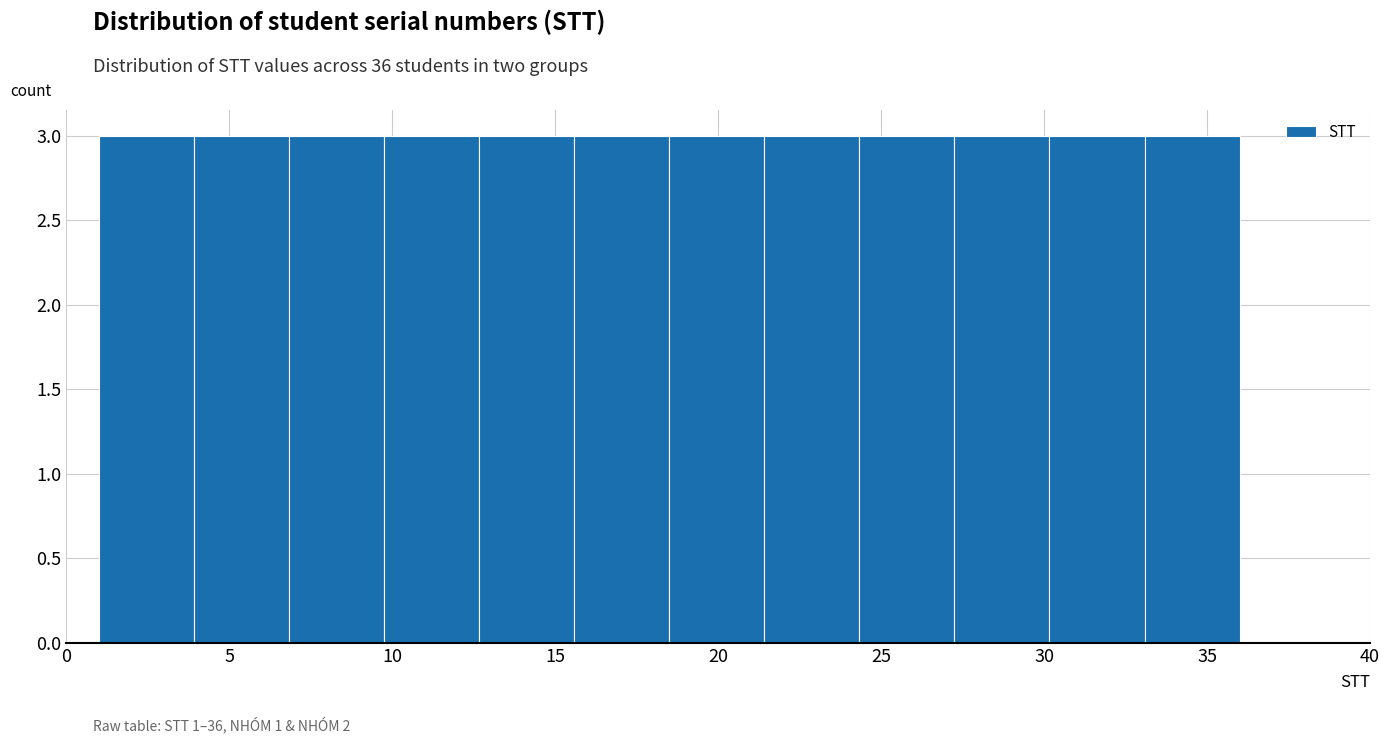

Reading left to right, transcribe this chart: for each bar, give the range it covers on the x-axis and its height. Neither the bar edges nor the heights are printed on the chart, so give them approximately, as read against the axes.

1.0 to 4.0: 3
4.0 to 7.0: 3
7.0 to 10.0: 3
10.0 to 12.5: 3
12.5 to 15.5: 3
15.5 to 18.5: 3
18.5 to 21.5: 3
21.5 to 24.5: 3
24.5 to 27.5: 3
27.5 to 30.0: 3
30.0 to 33.0: 3
33.0 to 36.0: 3